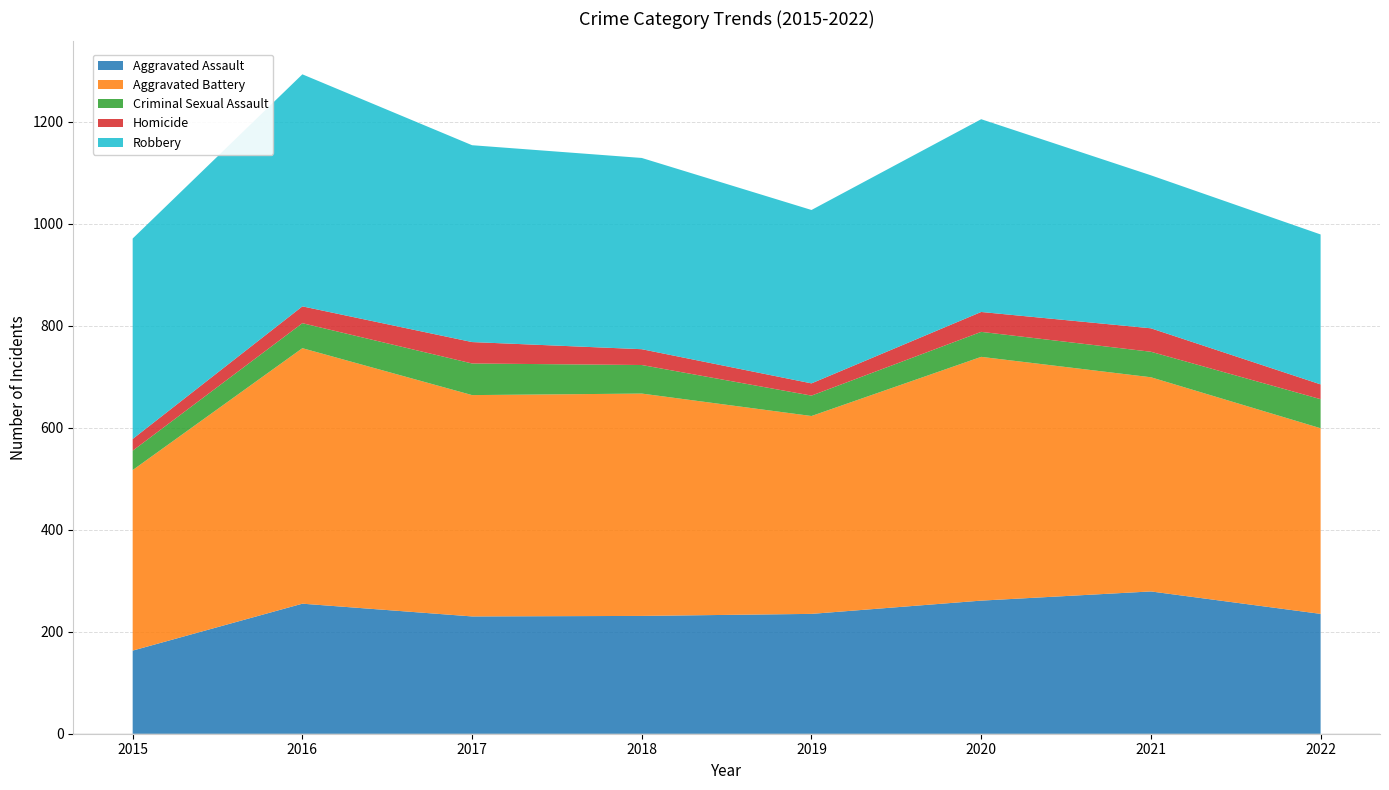

Reading right to left, transcribe all the data shown in this chart.

Aggravated Assault: 235	279	261	235	231	230	255	163
Aggravated Battery: 364	420	478	388	436	434	501	354
Criminal Sexual Assault: 57	50	49	40	56	62	49	38
Homicide: 29	46	39	24	31	42	33	23
Robbery: 294	300	378	340	375	386	455	393